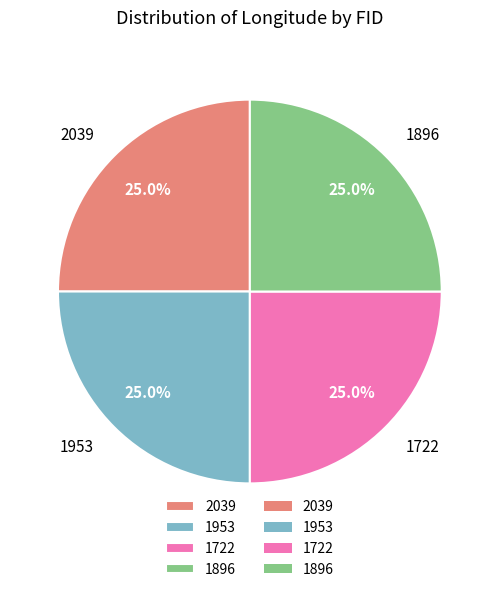

Count the number of slices in the pie.

4